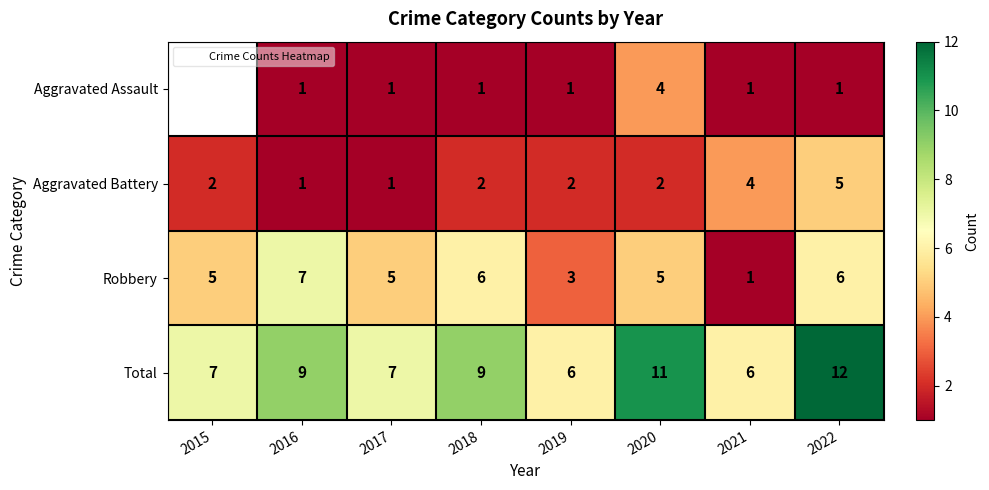

Is it true that Total equals 7 at 2017?

True